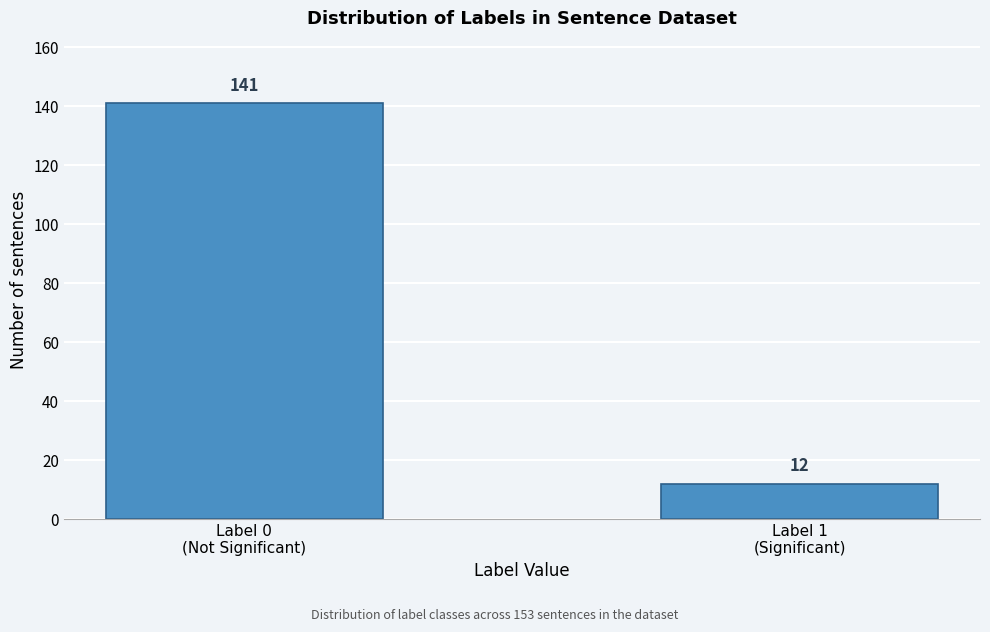

Reading right to left, what are all the values shown in this chart?

12	141